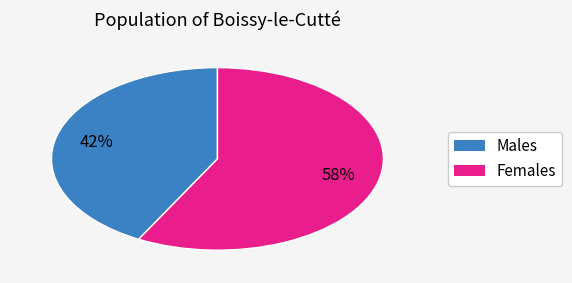

Is there a majority slice in this chart?

Yes